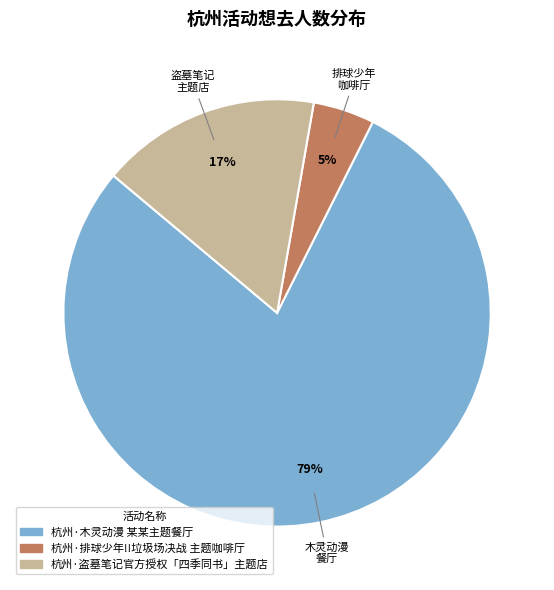

To the nearest percent, what percentage of the pie is 杭州·排球少年!!垃圾场决战 主题咖啡厅?

5%